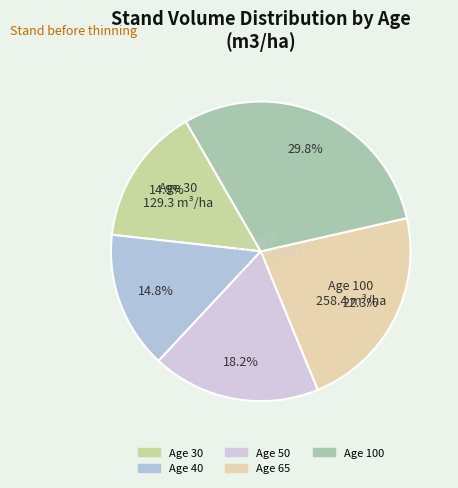

What percentage is the Age 40 slice, to the nearest percent?

15%